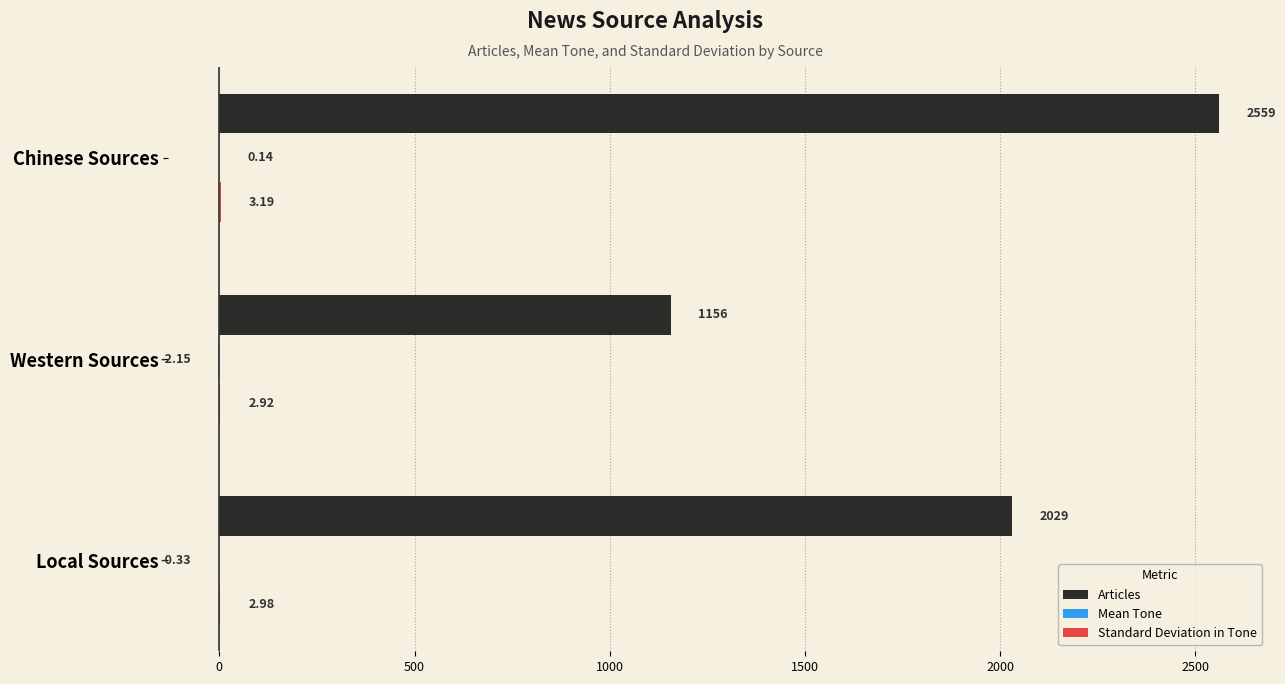

What is the sum of the Articles values at Local Sources and Western Sources?

3185.0